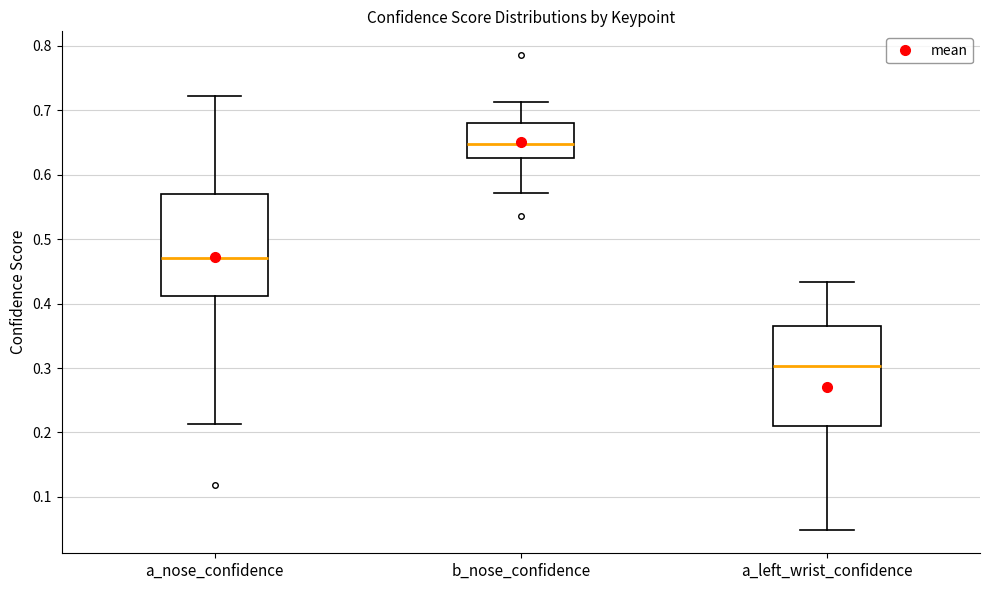

Where is the lower edge of the box for a_left_wrist_confidence on the y-axis? The values are not printed on the chart, so give them approximately, as read against the axis.

0.21